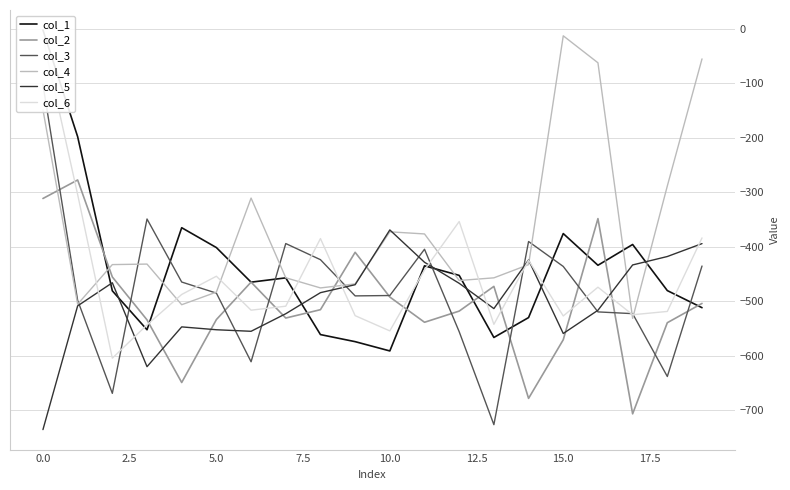

What is the highest value of the col_5 series?

-369.2